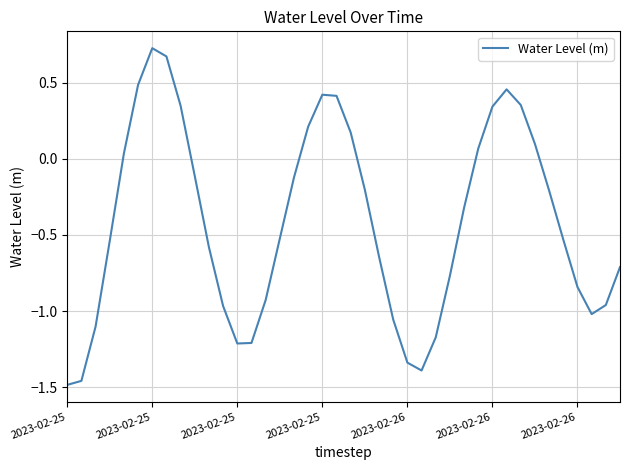

What is the difference between the maximum and minimum values?

2.2